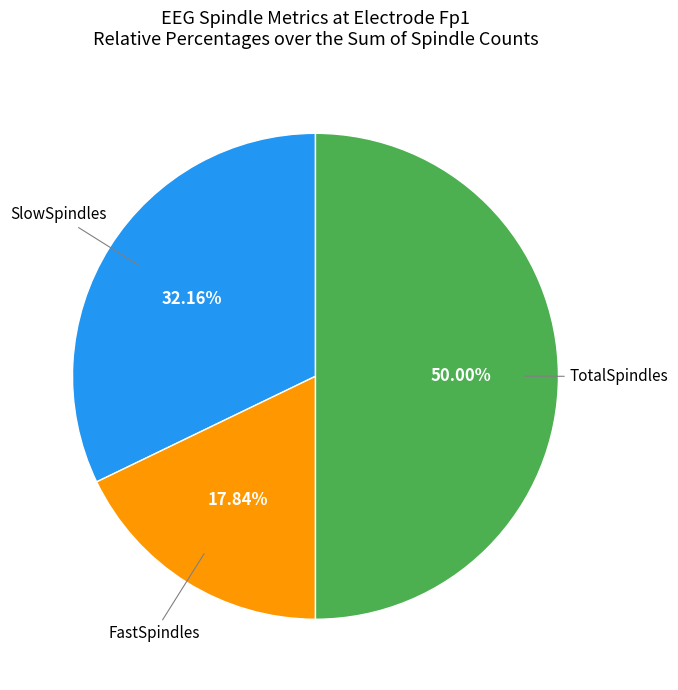

How many segments does this pie chart have?

3